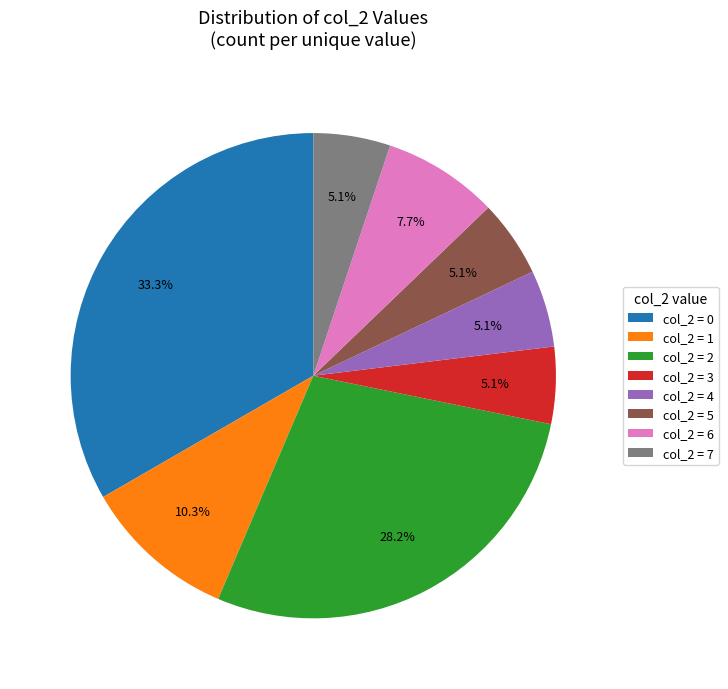

How many slices are in this pie chart?

8